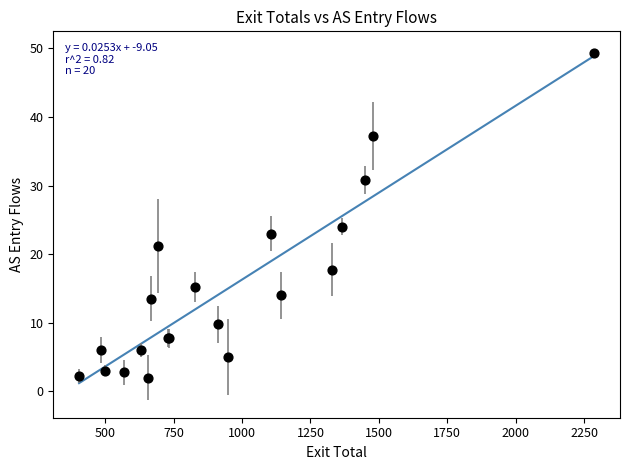

What Y value in the scatter plot is closest to 25?

24.0